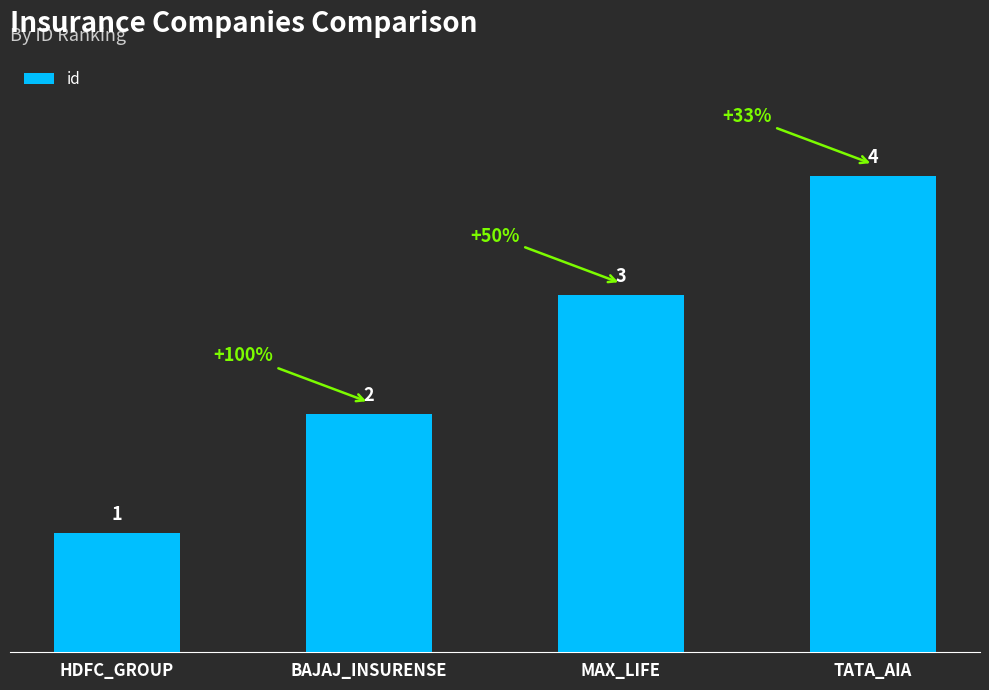

Count the values in the range 2 to 4.

3